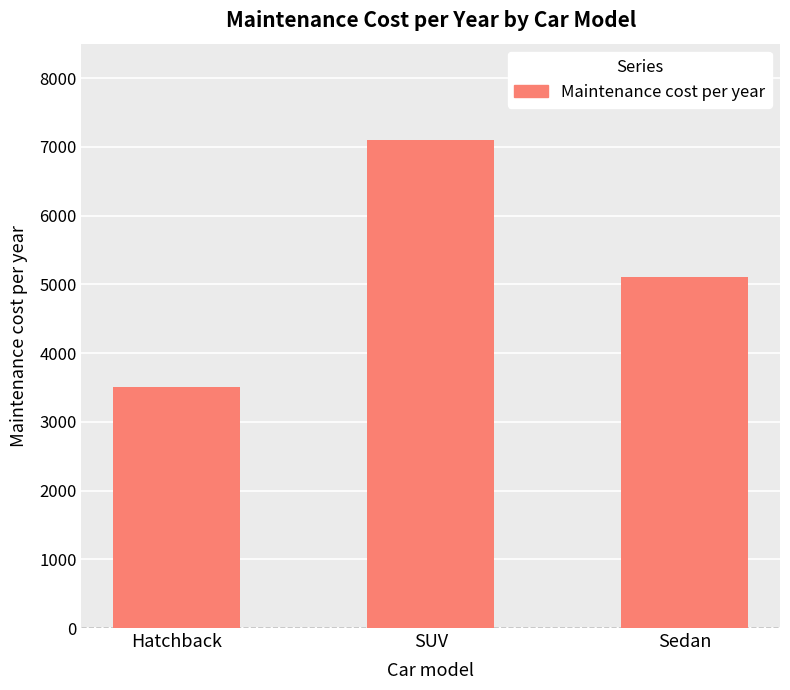

What is the maximum value shown in the chart?

7100